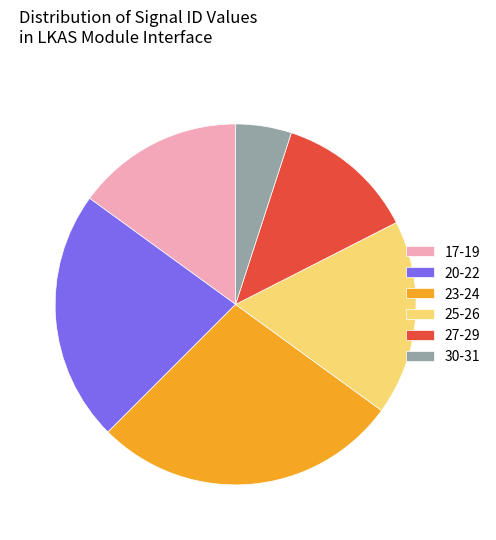

Does 20-22 represent more than half of the total?

No